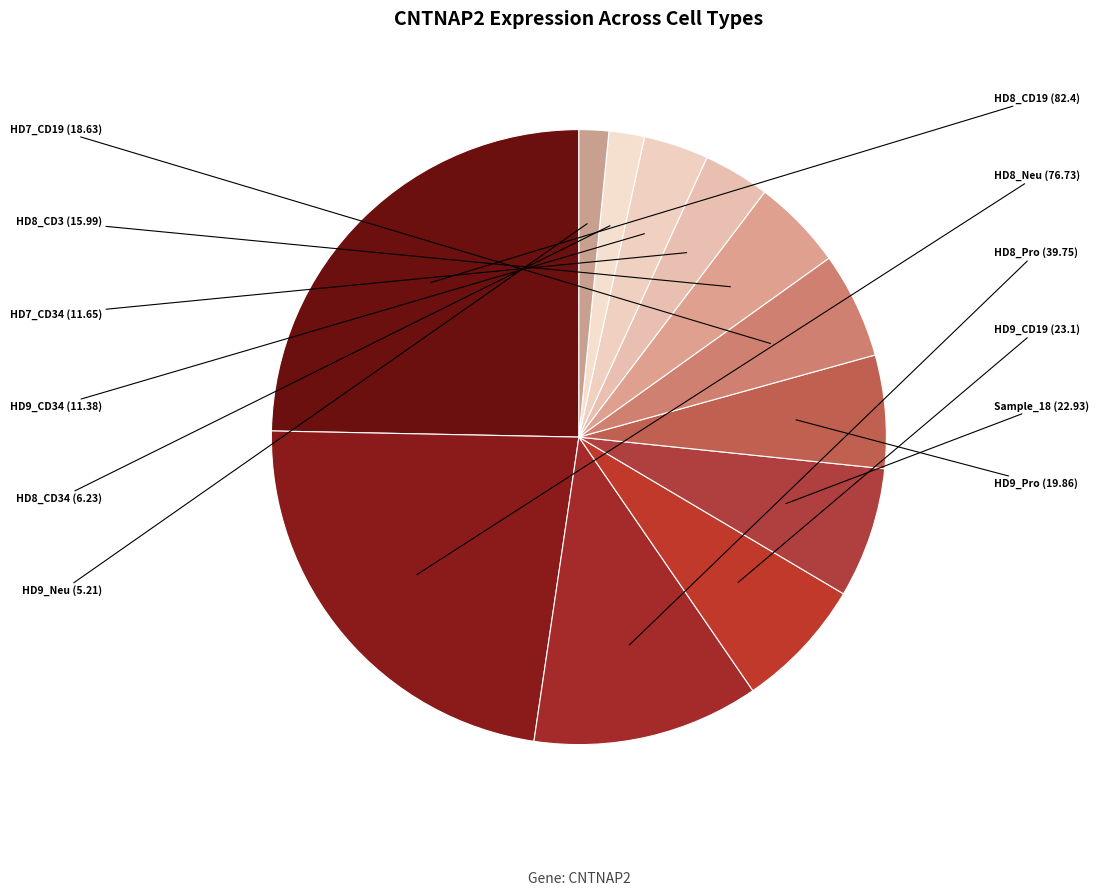

Which category has the biggest portion of the pie?

HD8_CD19